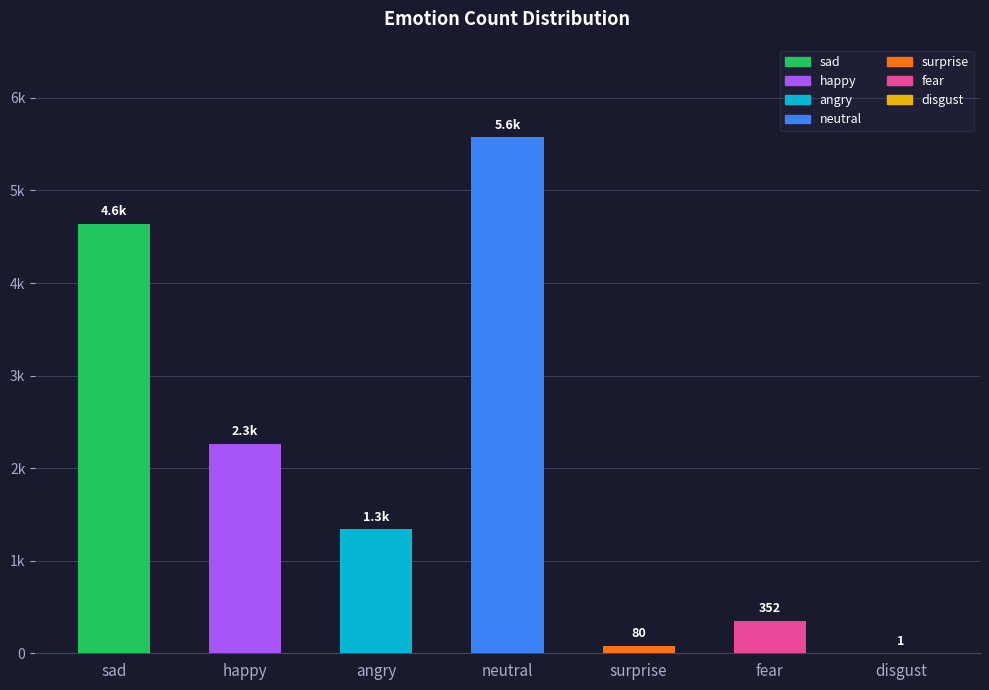

Rank the categories by value from lowest to highest.

disgust, surprise, fear, angry, happy, sad, neutral